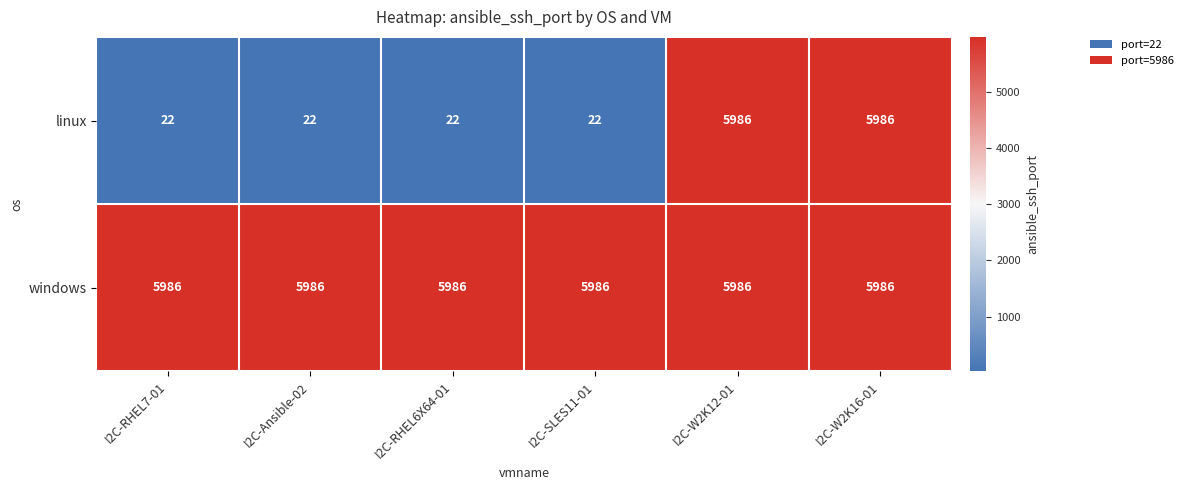

What is the minimum value shown in the chart?

22